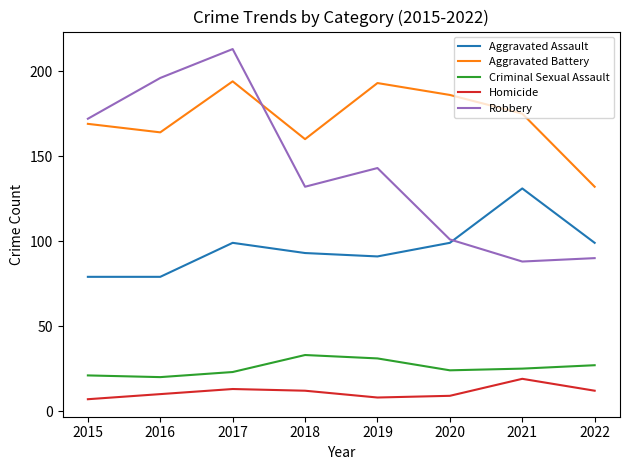

The value of Criminal Sexual Assault at 2018 is 45. True or false?

False